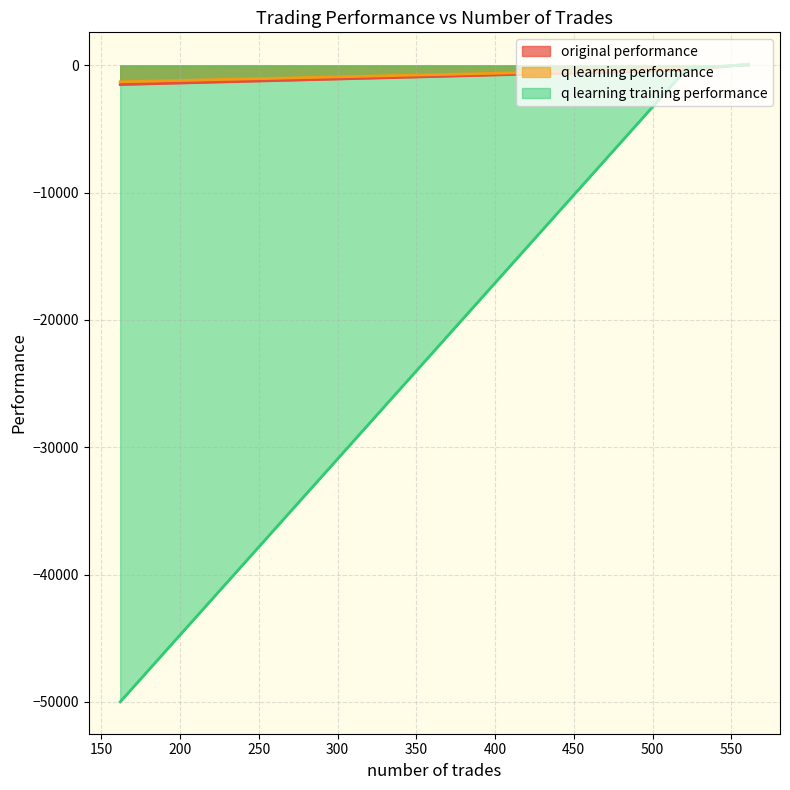

At which label does q learning training performance reach its minimum?

162